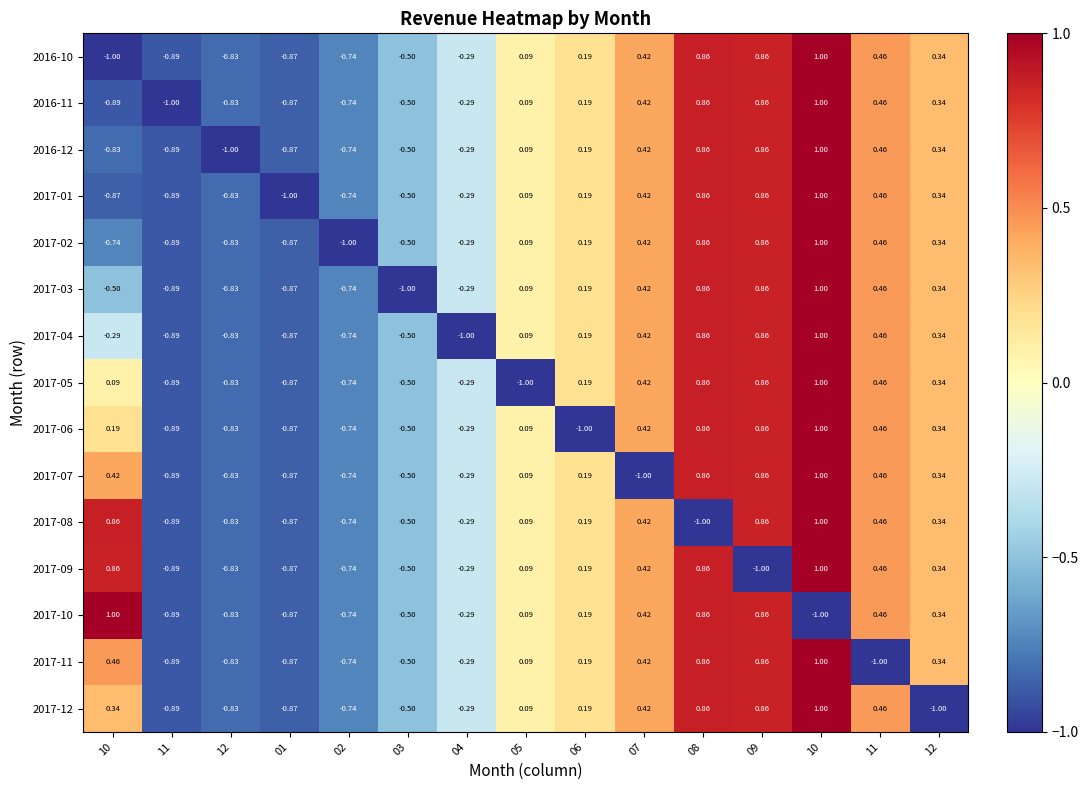

How many categories are shown in the chart?

15